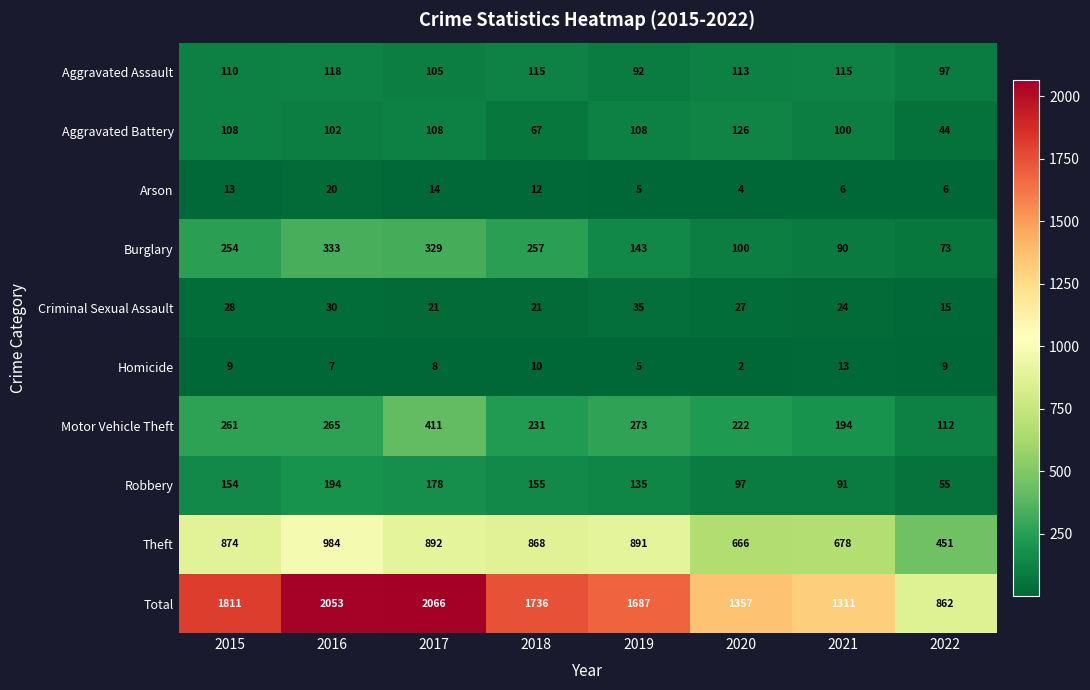

At how many categories does at least one series exceed 918?

7